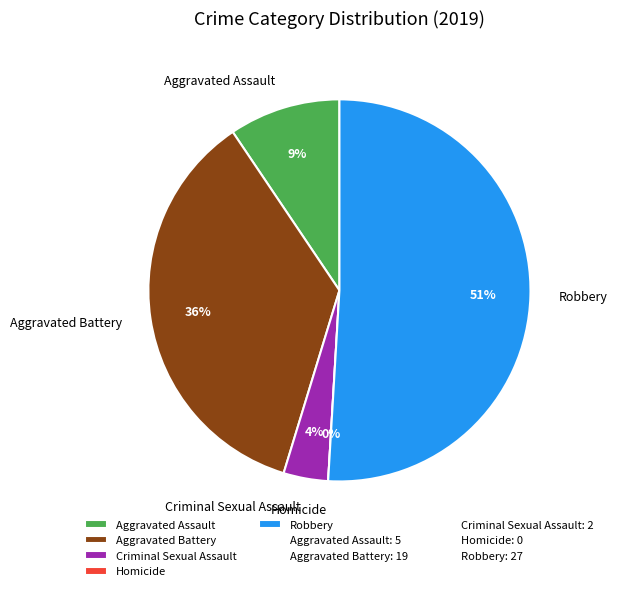

How many slices are in this pie chart?

5